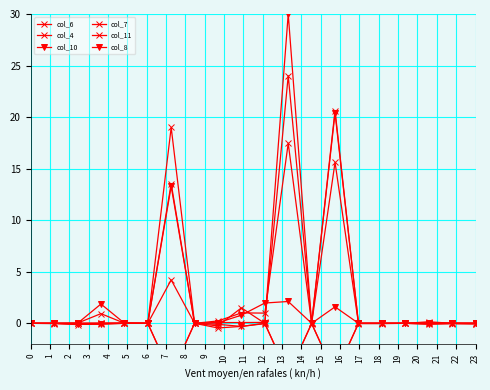

At which category is the sum across all series the highest?

11